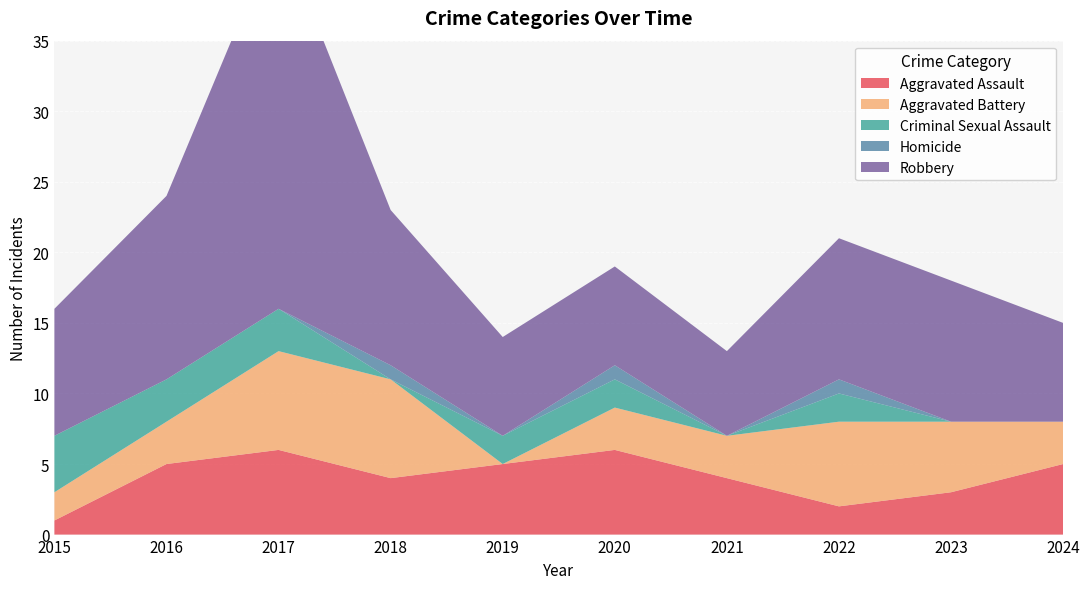

Reading right to left, extract all data points from this chart.

Aggravated Assault: 2024=5	2023=3	2022=2	2021=4	2020=6	2019=5	2018=4	2017=6	2016=5	2015=1
Aggravated Battery: 2024=3	2023=5	2022=6	2021=3	2020=3	2019=0	2018=7	2017=7	2016=3	2015=2
Criminal Sexual Assault: 2024=0	2023=0	2022=2	2021=0	2020=2	2019=2	2018=0	2017=3	2016=3	2015=4
Homicide: 2024=0	2023=0	2022=1	2021=0	2020=1	2019=0	2018=1	2017=0	2016=0	2015=0
Robbery: 2024=7	2023=10	2022=10	2021=6	2020=7	2019=7	2018=11	2017=27	2016=13	2015=9